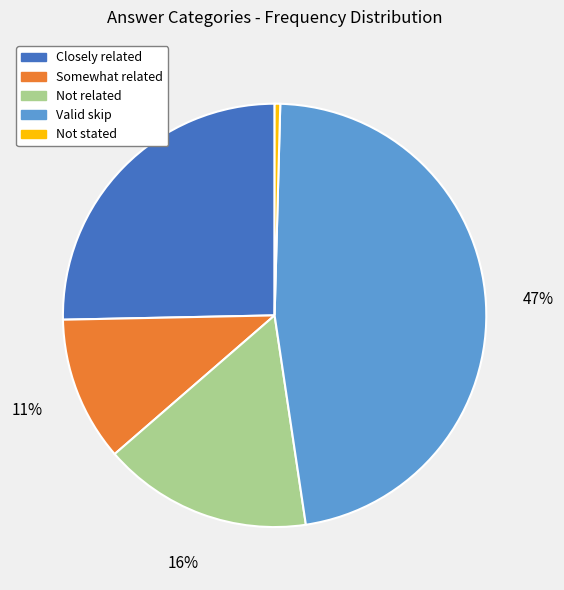

Which has a higher value, Somewhat related or Valid skip?

Valid skip